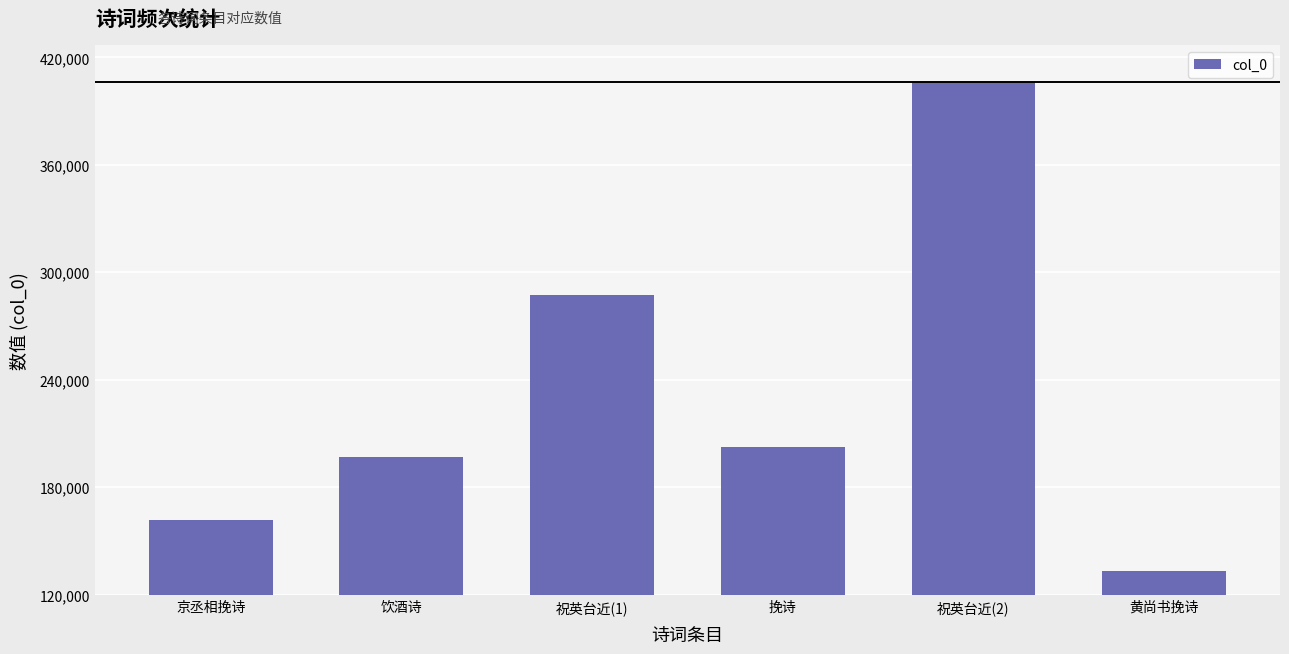

The value at 挽诗 is 42148. True or false?

False